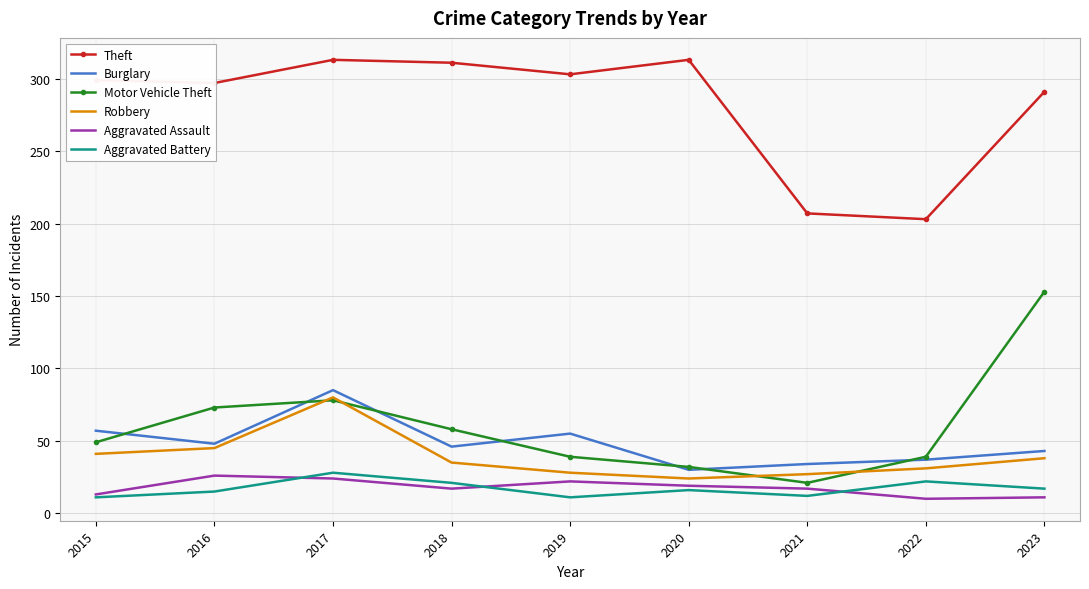

In Theft, how many points are higher than both neighbors (excluding endpoints)?

2